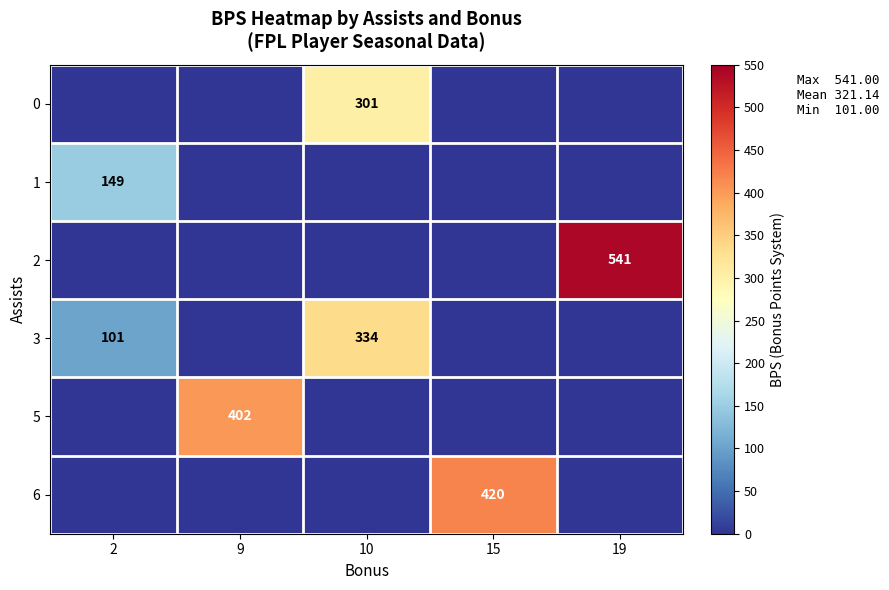

True or false: 3 has a value of -215 at 15.

False